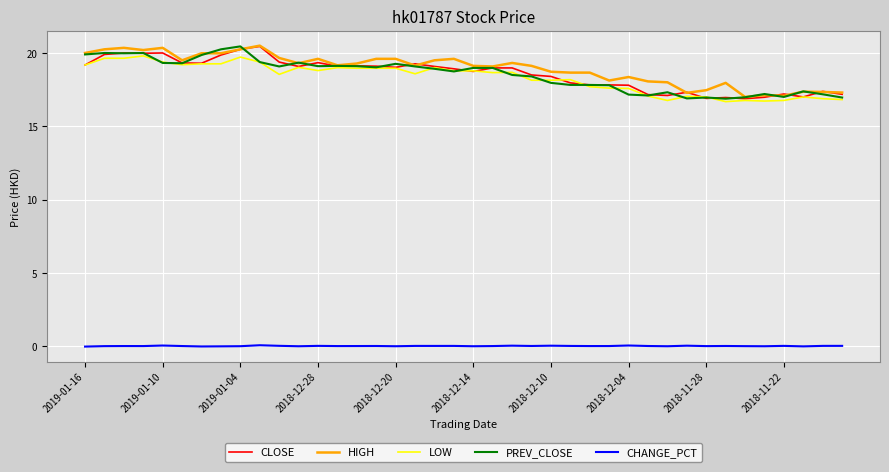

Does the chart display data point markers on the line(s)?

No